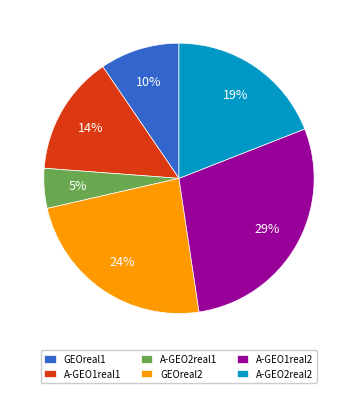

To the nearest percent, what is the difference between the A-GEO1real1 and GEOreal2 slice percentages?

10%